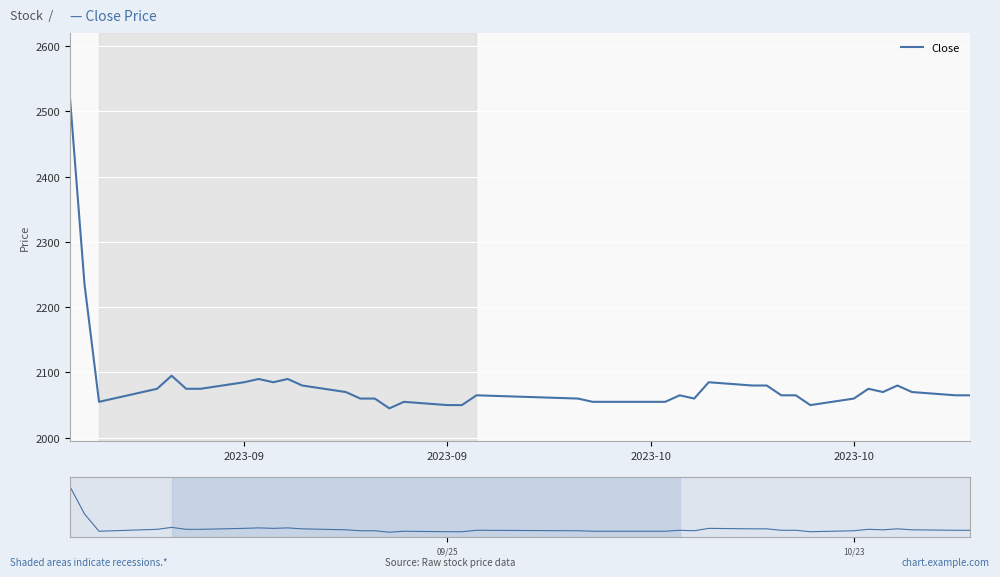

The value of Close (nav) at 10/23 is 2944. True or false?

False